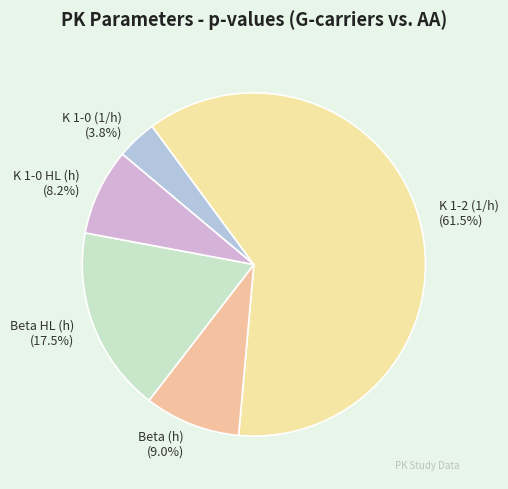

The K 1-0 HL (h) slice represents 1% of the pie. True or false?

False